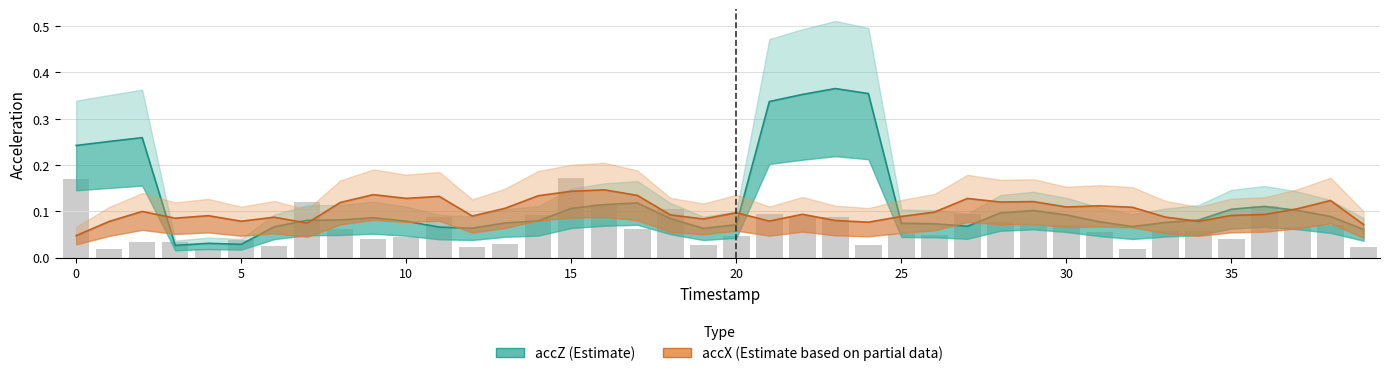

At 31, list the series in order from smallest to largest.

accZ (Estimate), accX (Estimate based on partial data)